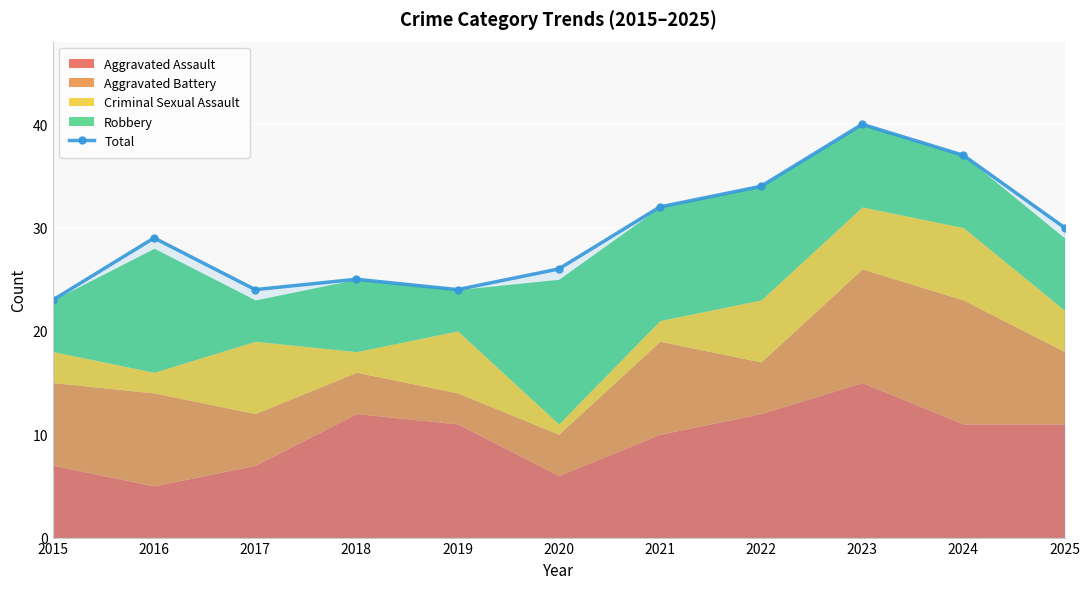

Reading right to left, what are all the values shown in this chart?

30	37	40	34	32	26	24	25	24	29	23